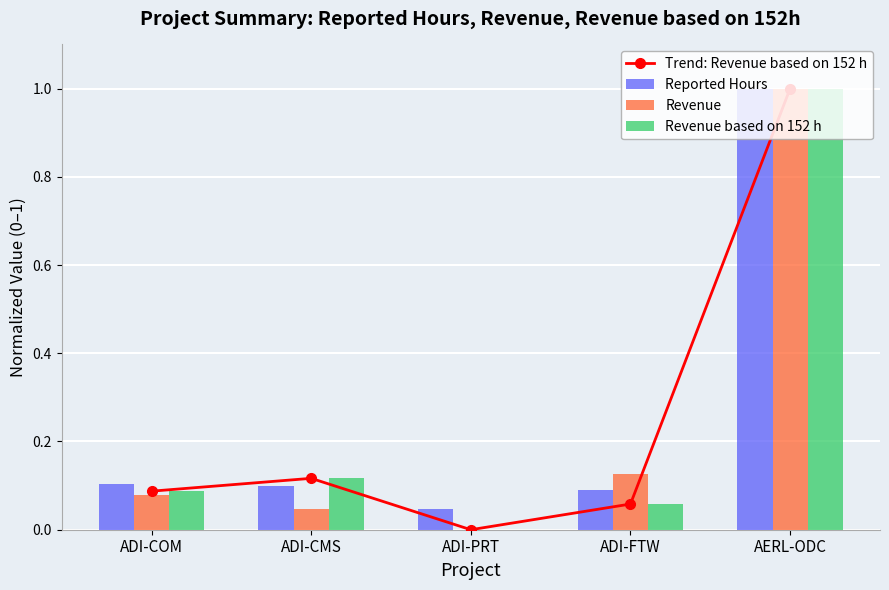

At which label does Revenue based on 152 h reach its peak?

AERL-ODC